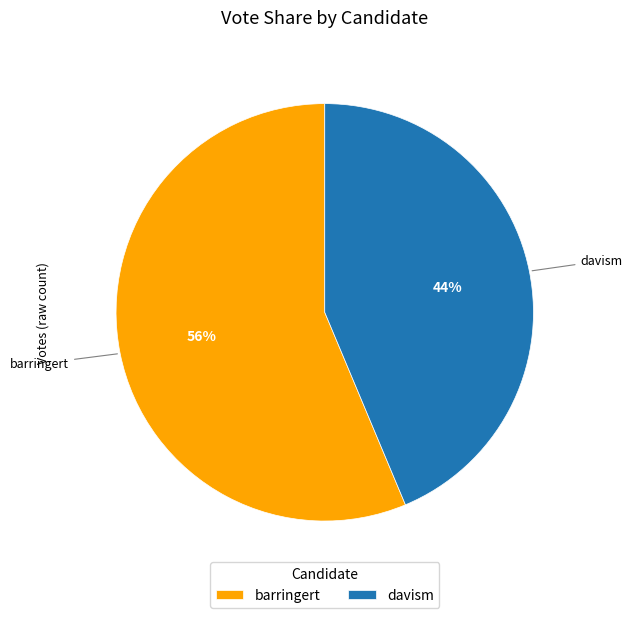

To the nearest percent, what portion does barringert represent?

56%